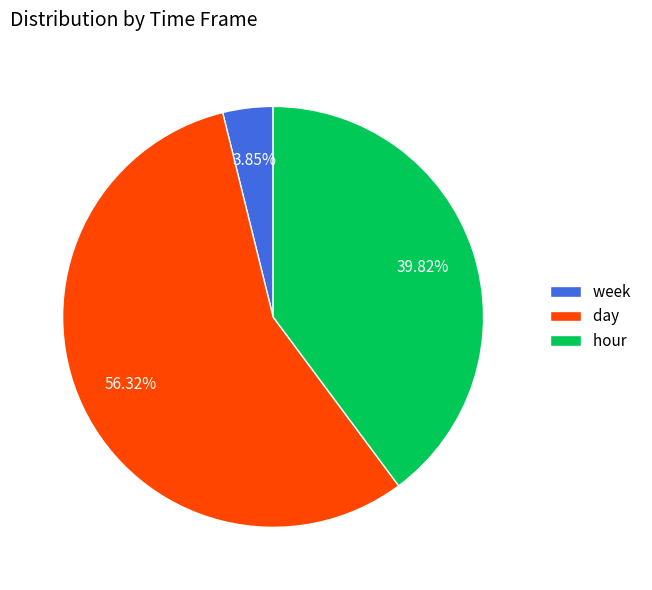

Rank the categories by value from lowest to highest.

week, hour, day